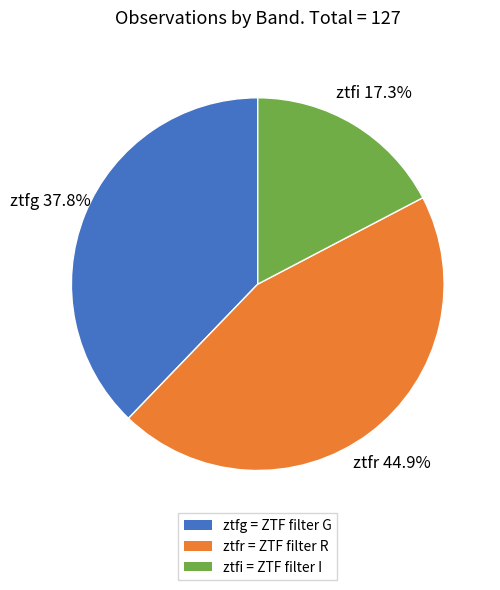

How many slices are in this pie chart?

3